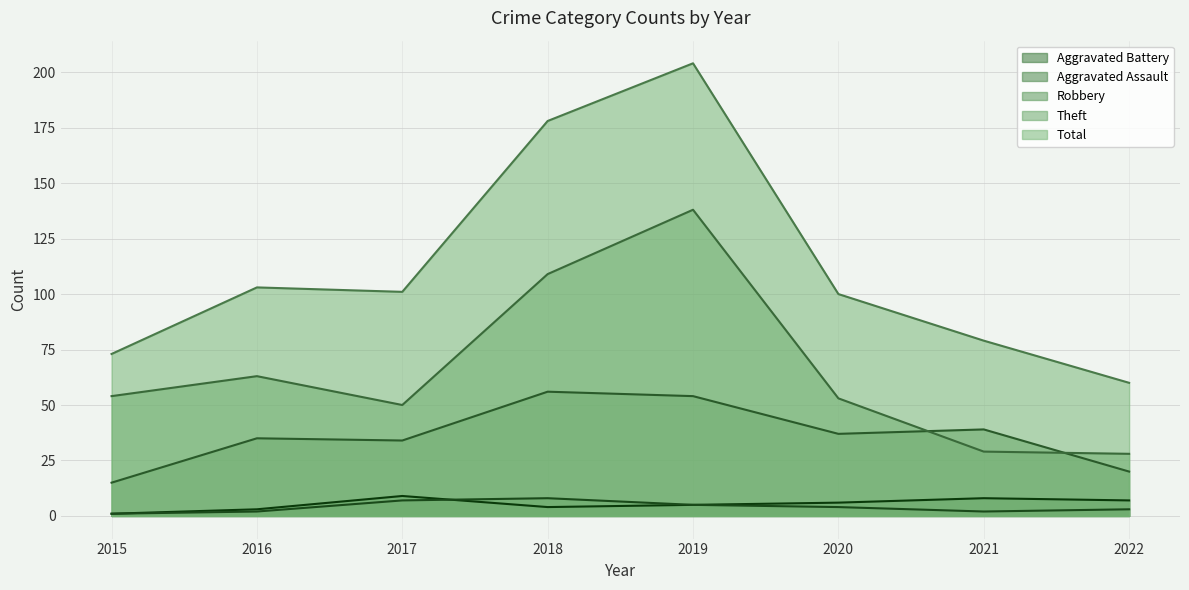

What is the difference between the maximum and minimum values in the Total series?

144